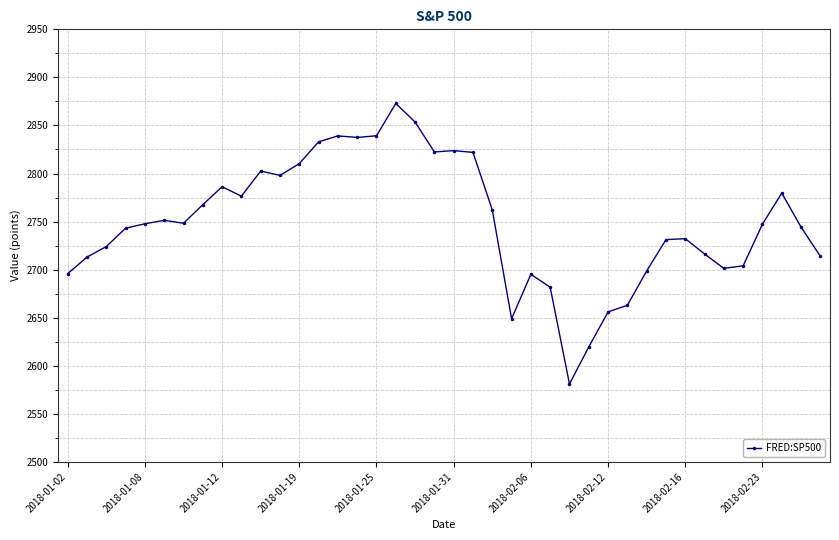

What is the value of the 20th point from the left?

2822.4